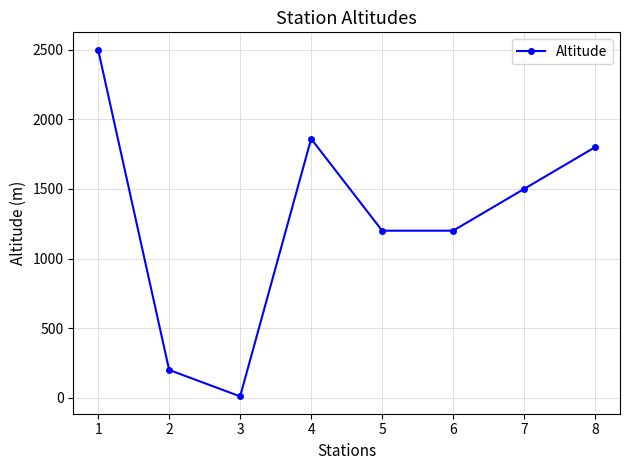

At which label does the data first exceed 1500?

1